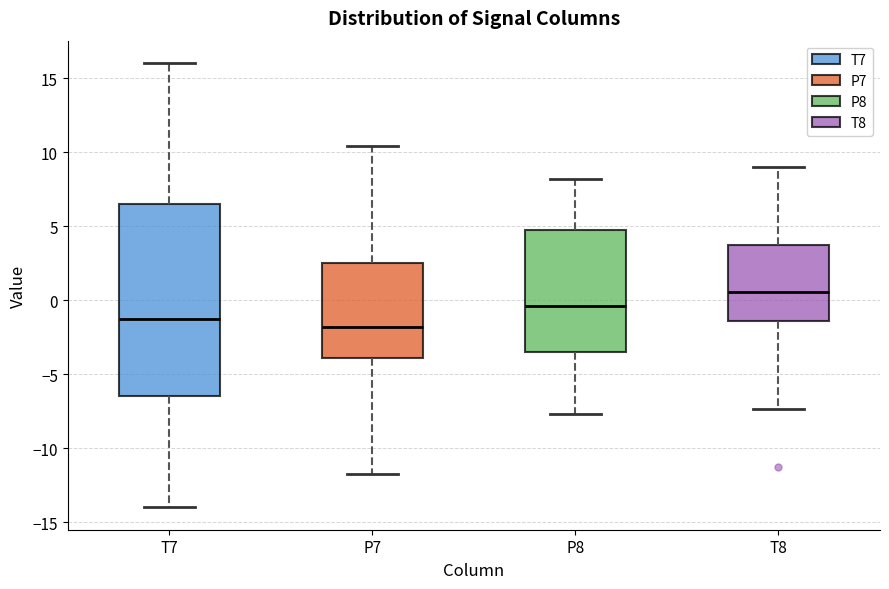

Where does the lower whisker of the box for T7 end on the y-axis? The values are not printed on the chart, so give them approximately, as read against the axis.

-14.0